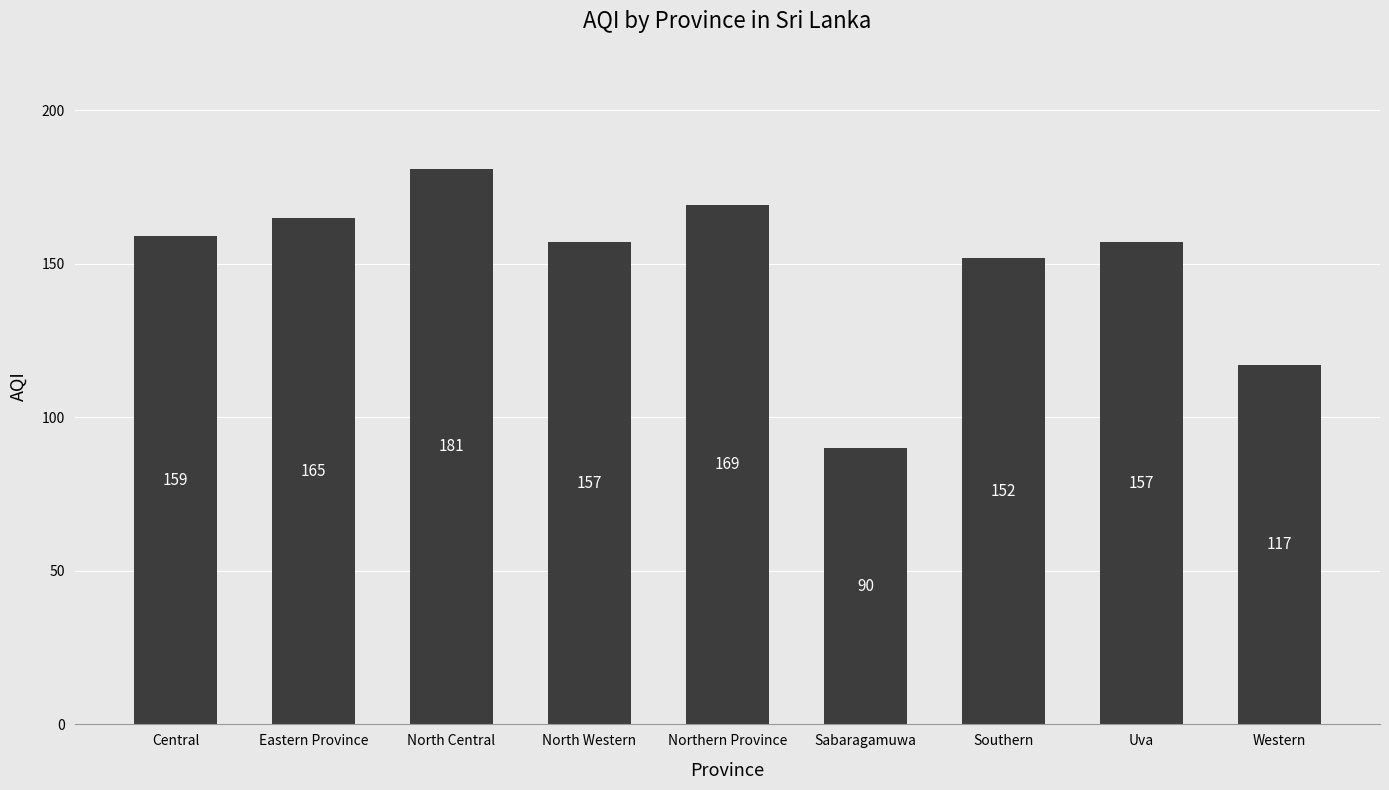

What is the difference between the second highest and second lowest values?

52